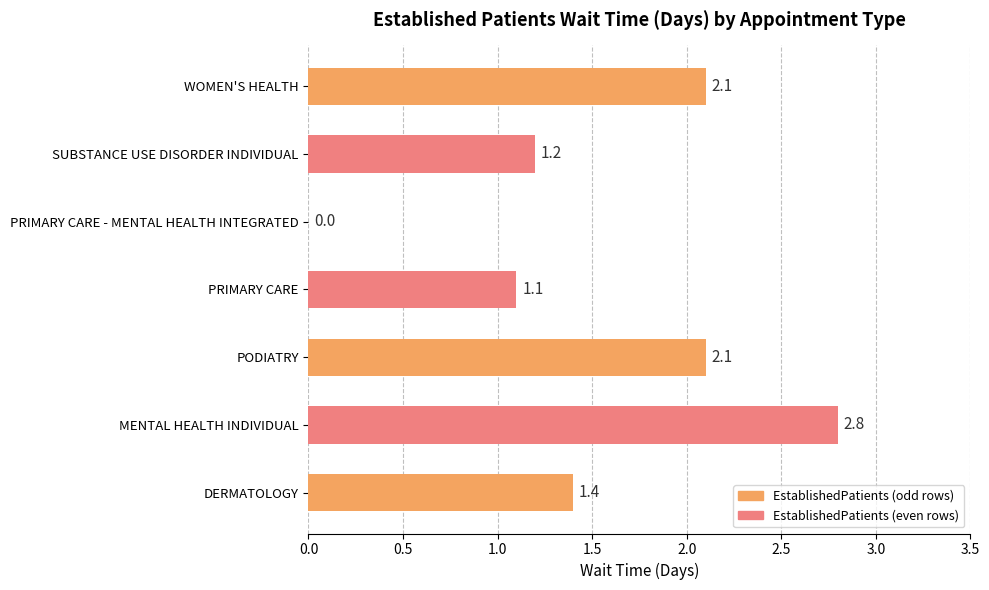

True or false: the data shows 1.2 at MENTAL HEALTH INDIVIDUAL.

False